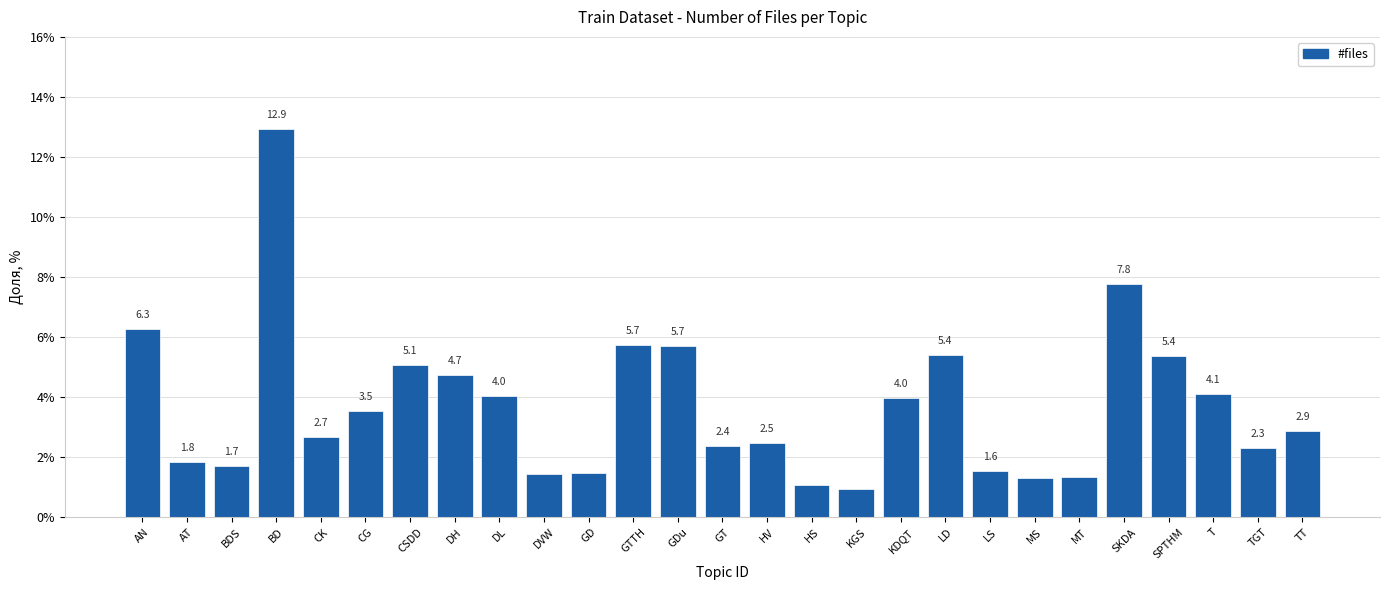

The value at TT is 1.4. True or false?

False